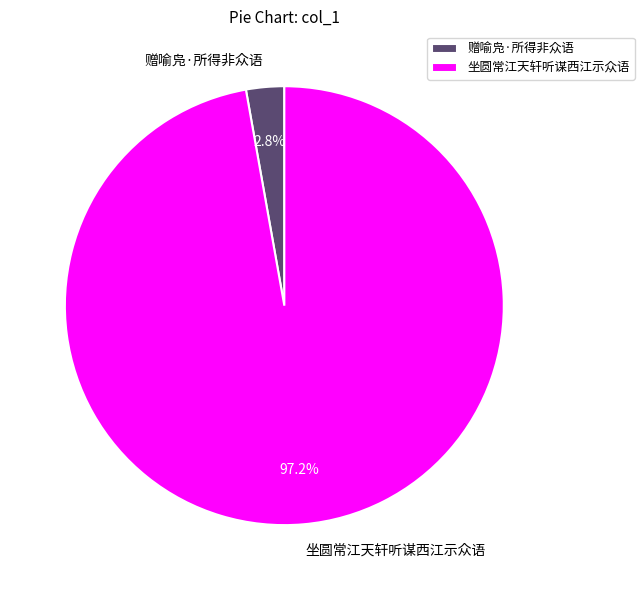

Rank the categories by value from highest to lowest.

坐圆常江天轩听谋西江示众语, 赠喻凫·所得非众语